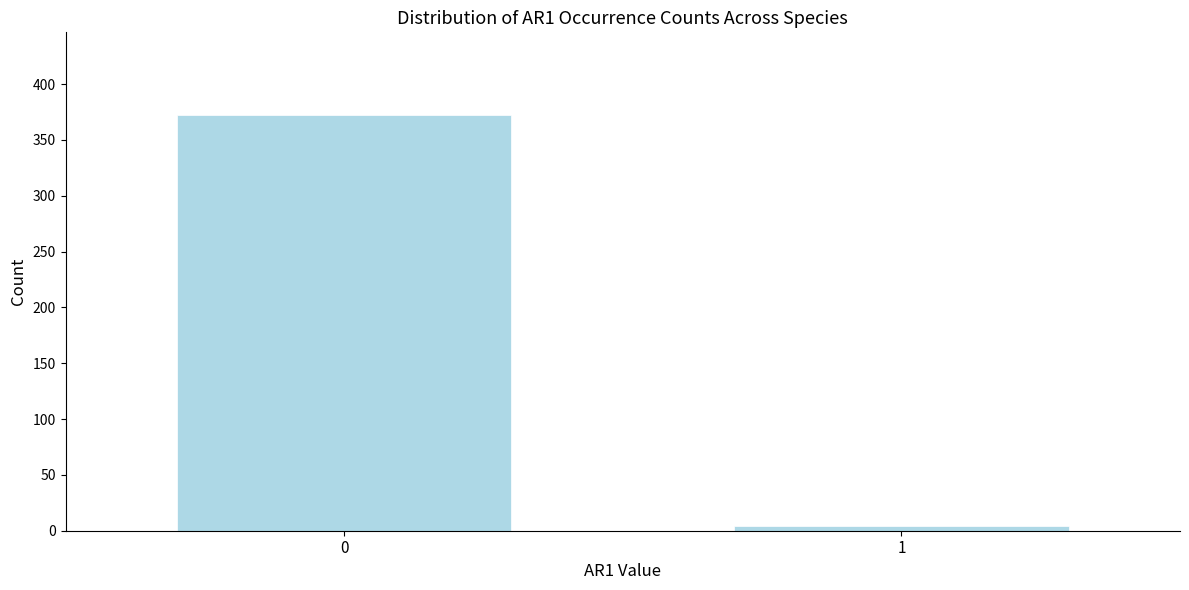

Reading left to right, extract all data points from this chart.

372	4